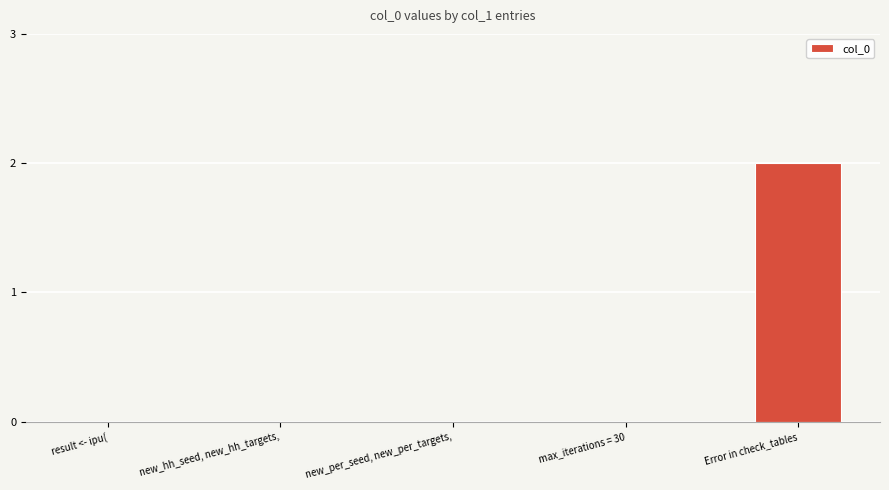

How many categories are shown in the chart?

5